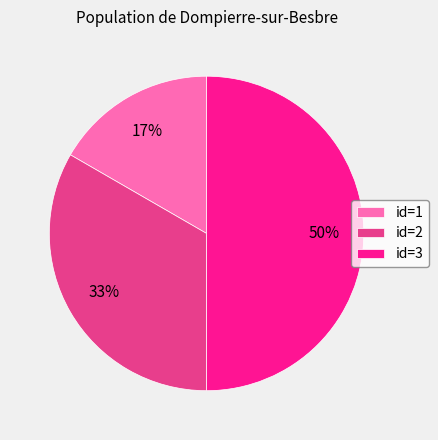

Count the number of slices in the pie.

3